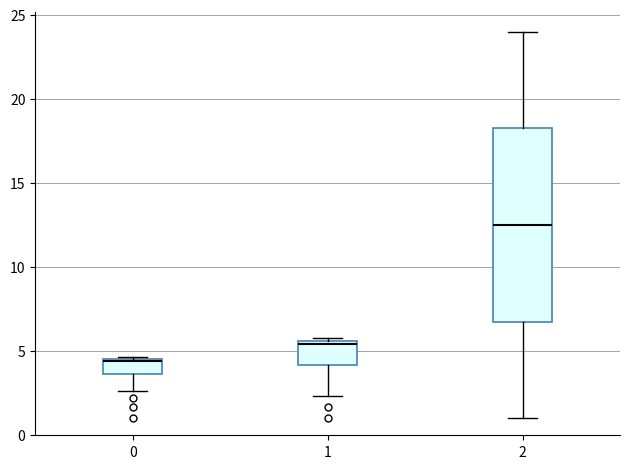

Which box's median line is the lowest?

0